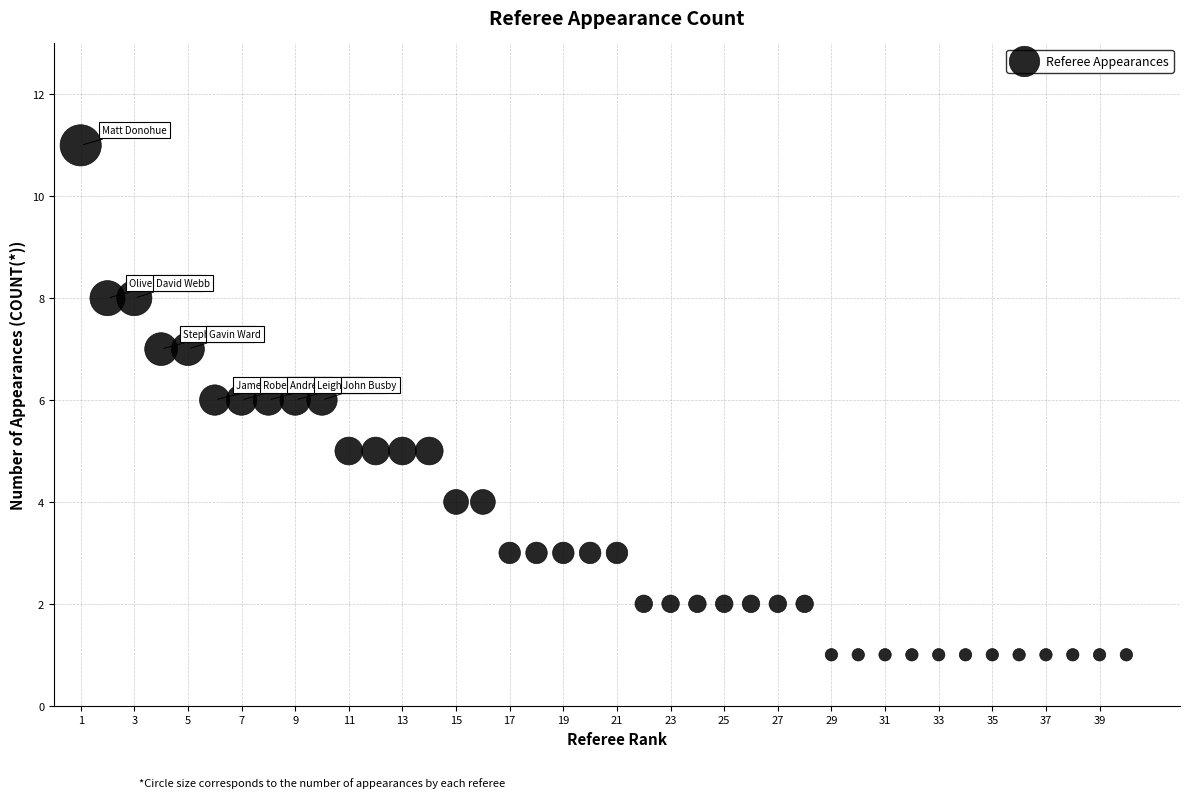

What is the range of X values (max minus min)?

39